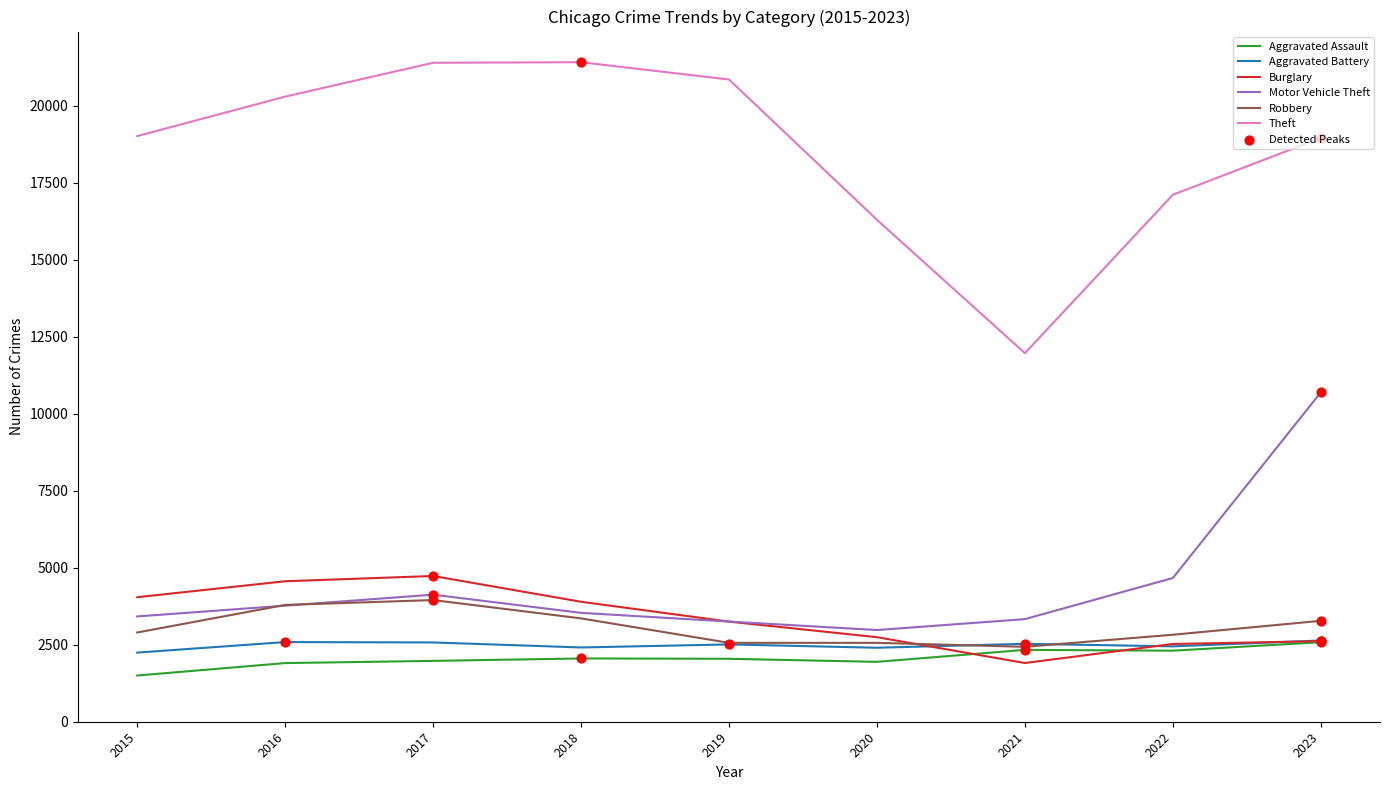

Which series has the largest total across all categories?

Theft